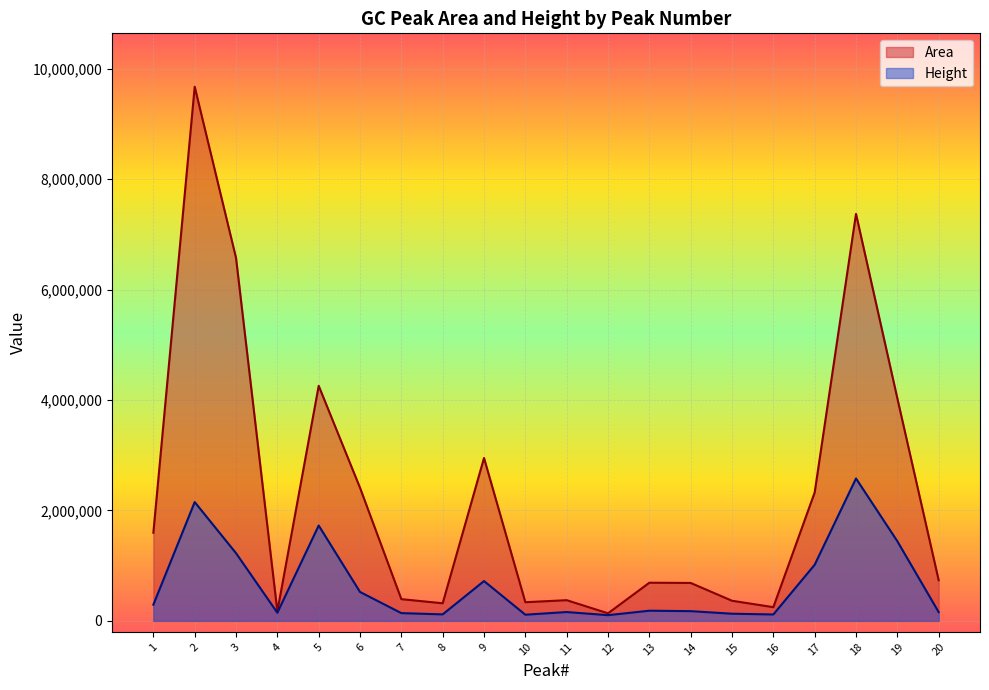

Is it true that Area equals 374569 at 11?

True